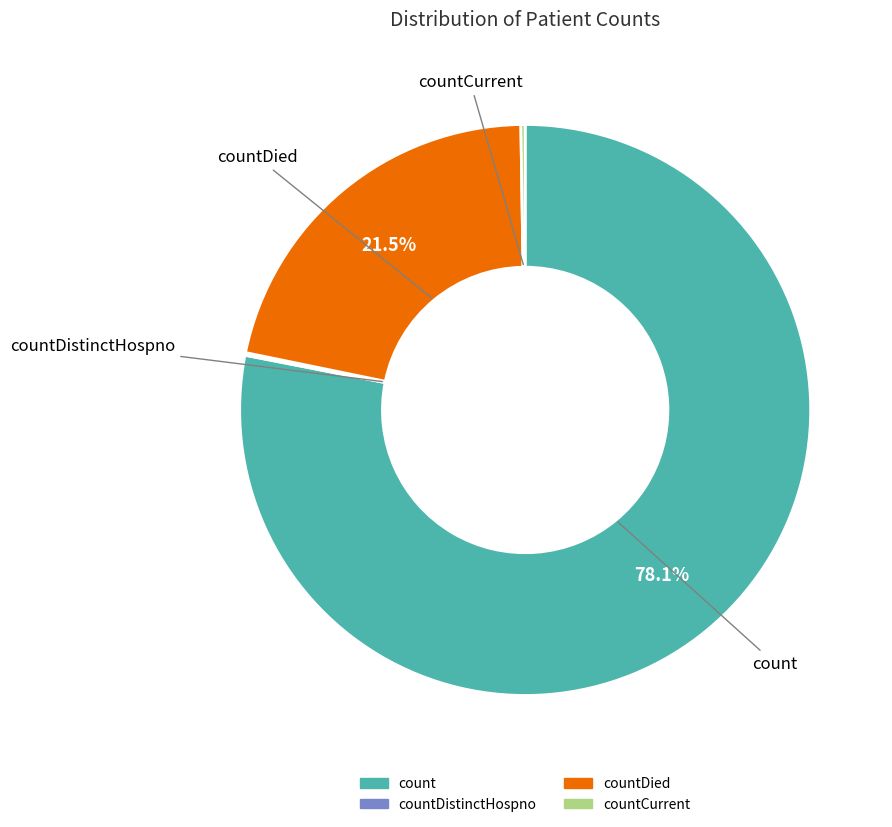

Is there any slice that represents more than half of the pie?

Yes